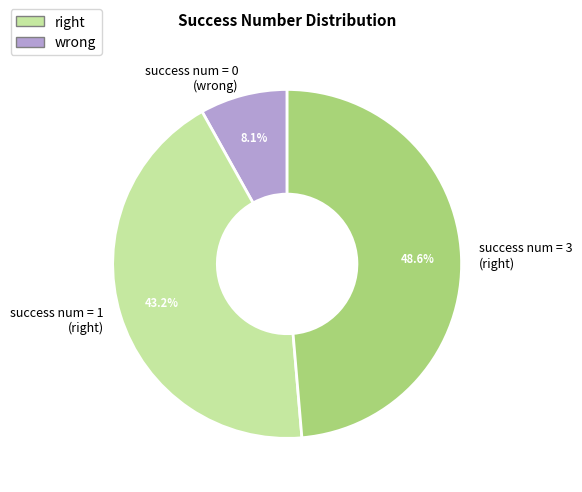

Is there any slice that represents more than half of the pie?

No